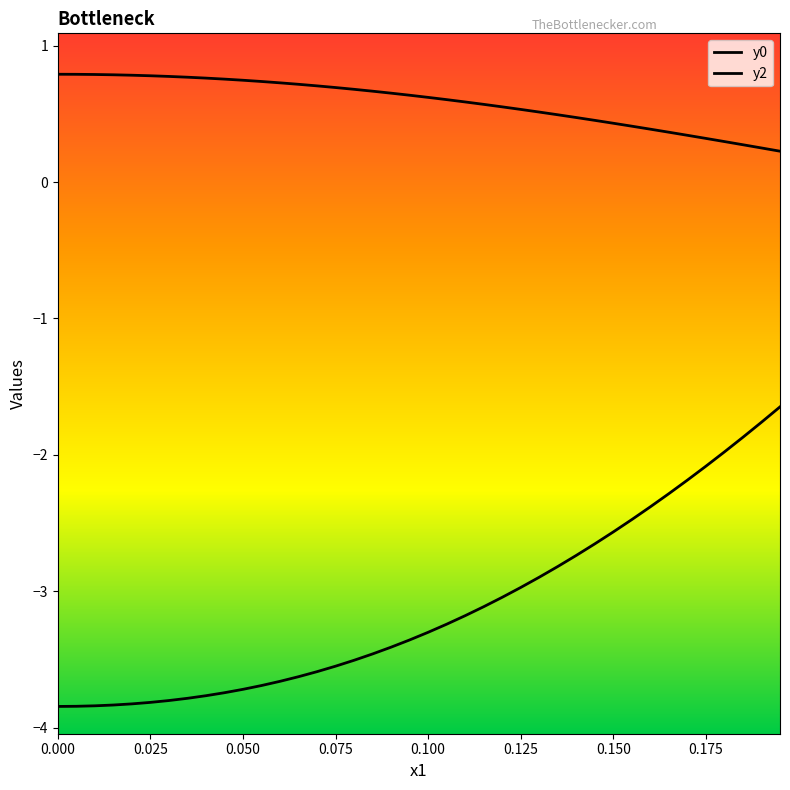

True or false: y2 and y0 cross at least once.

False